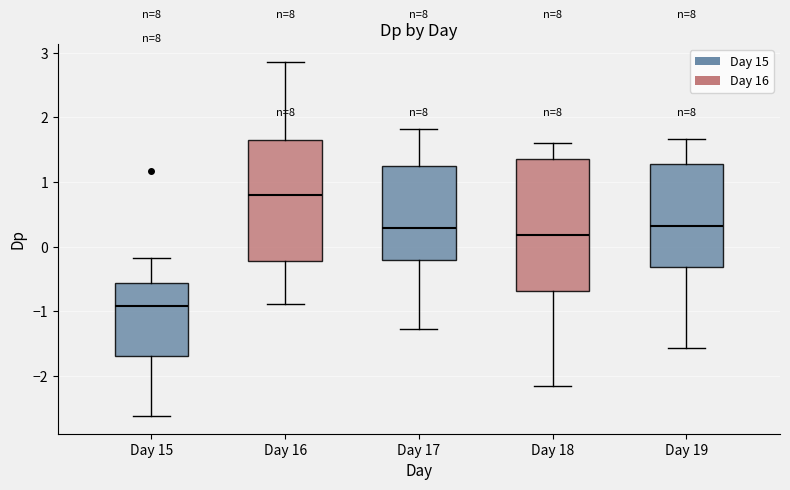

Reading left to right, transcribe this box plot: for each box, give where its median line is, the range the box spans, and where its two whiskers end, as read against the y-axis. The values are not printed on the chart, so give them approximately, as read against the axis.

Day 15: median -0.9, box -1.7 to -0.6, whiskers -2.6 to -0.2
Day 16: median 0.8, box -0.2 to 1.7, whiskers -0.9 to 2.9
Day 17: median 0.3, box -0.2 to 1.3, whiskers -1.3 to 1.8
Day 18: median 0.2, box -0.7 to 1.4, whiskers -2.2 to 1.6
Day 19: median 0.3, box -0.3 to 1.3, whiskers -1.6 to 1.7